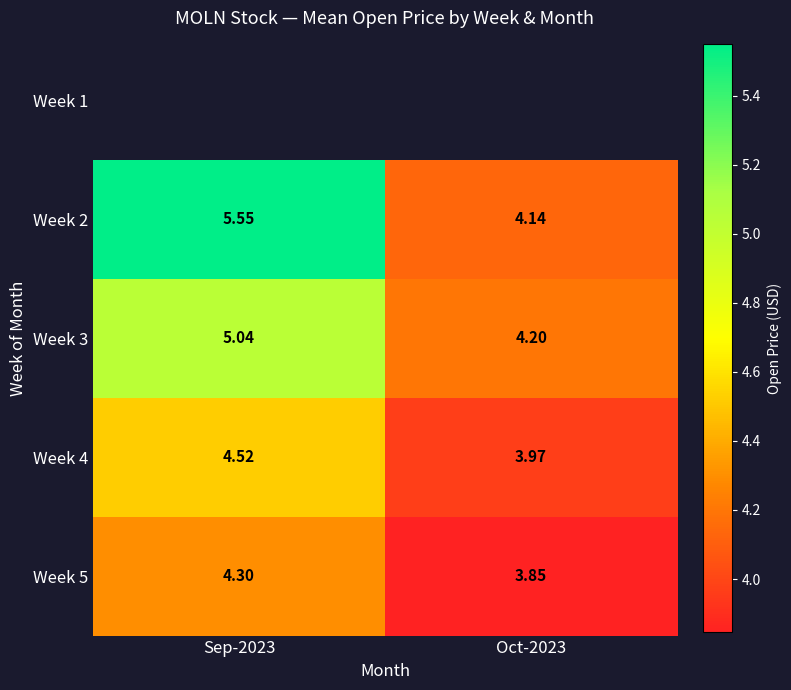

What is the greatest value displayed?

5.6